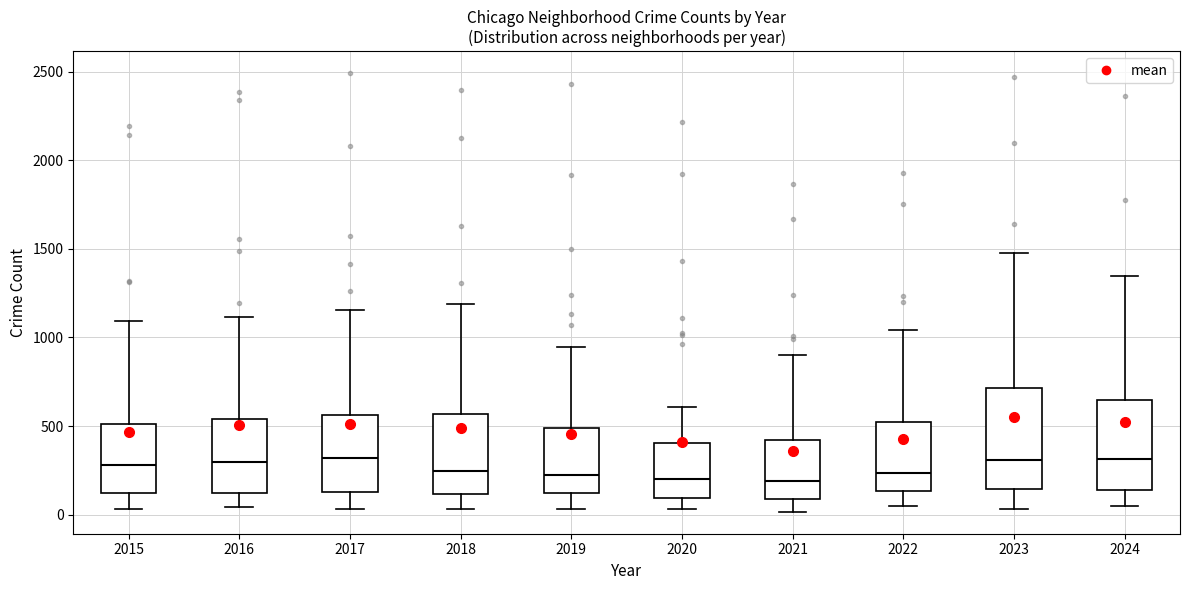

Reading left to right, read every box against the y-axis: the position of its median line, the range the box covers, and the ends of its whiskers. The values are not printed on the chart, so give them approximately, as read against the axis.

2015: median 300, box 100 to 500, whiskers 50 to 1100
2016: median 300, box 100 to 550, whiskers 50 to 1100
2017: median 300, box 150 to 550, whiskers 50 to 1150
2018: median 250, box 100 to 550, whiskers 50 to 1200
2019: median 200, box 100 to 500, whiskers 50 to 950
2020: median 200, box 100 to 400, whiskers 50 to 600
2021: median 200, box 100 to 400, whiskers 0 to 900
2022: median 250, box 150 to 550, whiskers 50 to 1050
2023: median 300, box 150 to 700, whiskers 50 to 1500
2024: median 300, box 150 to 650, whiskers 50 to 1350